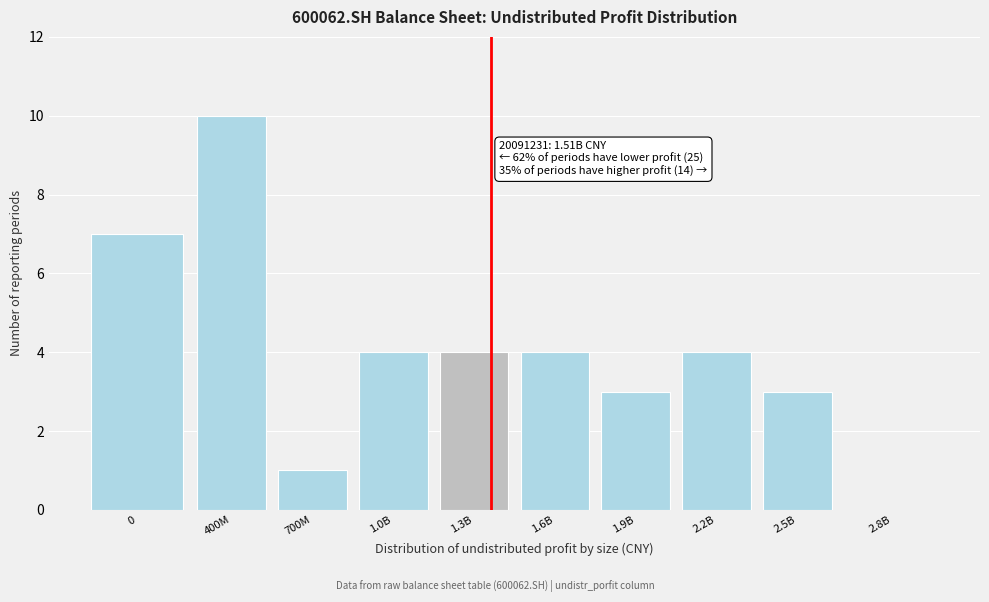

Reading right to left, extract all data points from this chart.

2.8B=0	2.5B=3	2.2B=4	1.9B=3	1.6B=4	1.3B=4	1.0B=4	700M=1	400M=10	0=7